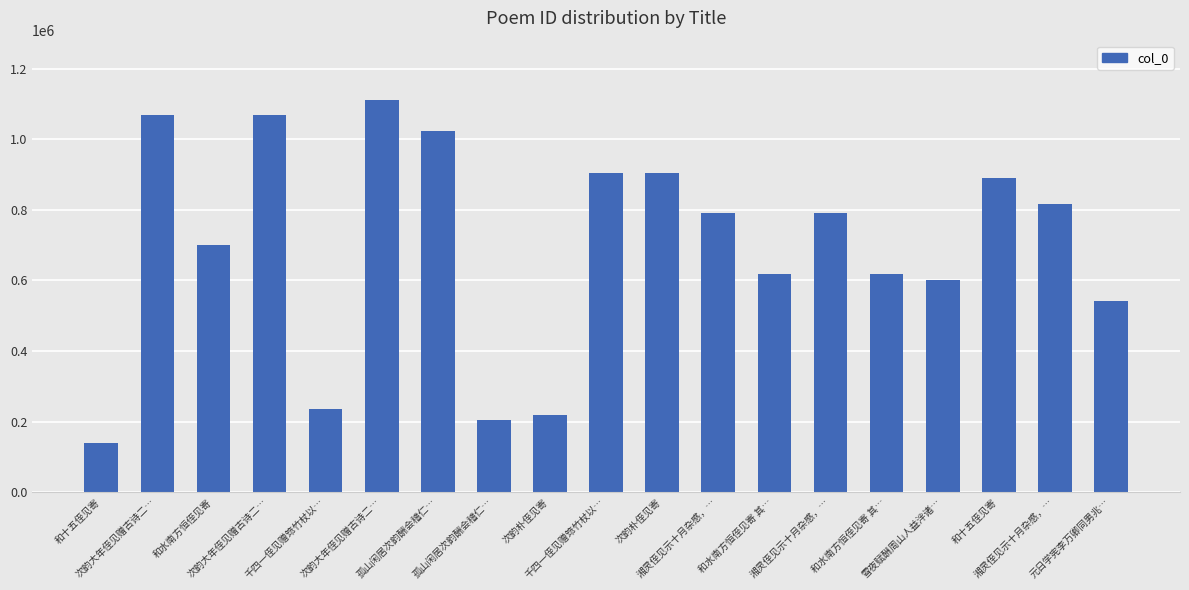

Approximately how many times larger is the value at 千四一侄见赠筇竹杖以… compared to 和水南方恒侄见寄?

0.3